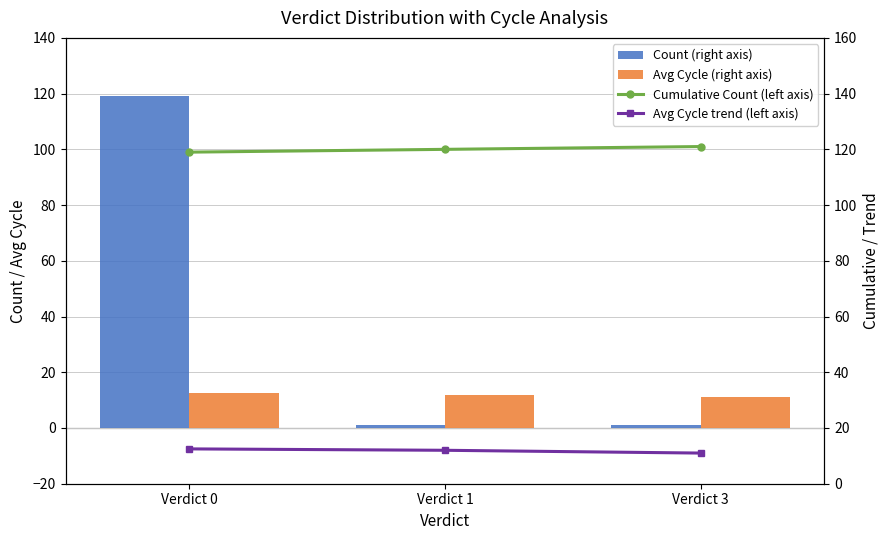

At how many categories does at least one series exceed 102?

3